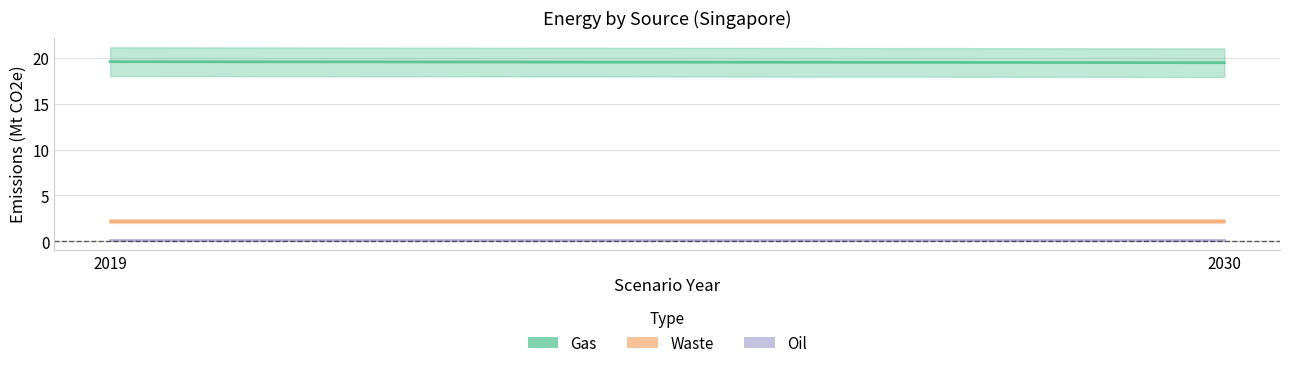

Where is Gas nearest to the value 19?

2030